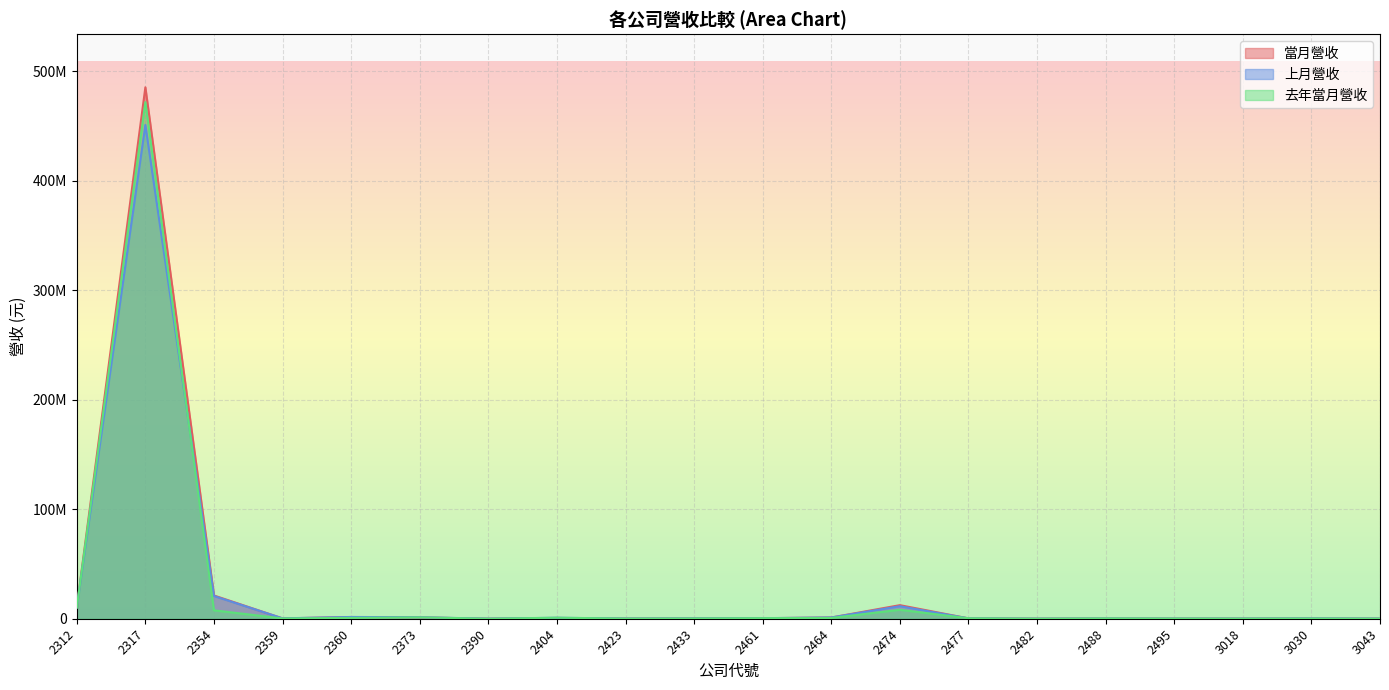

What is the spread (max minus min) of values at 2423?

15628